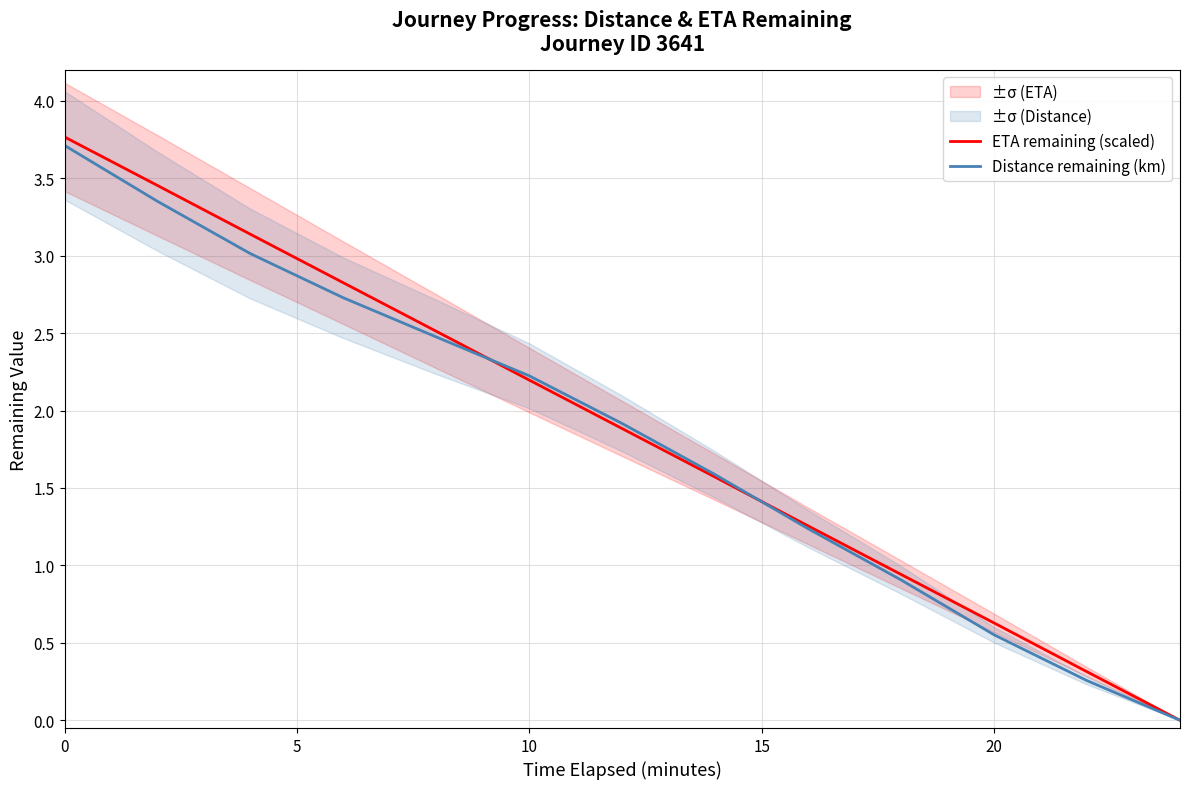

Which series has the largest total across all categories?

ETA remaining (scaled)